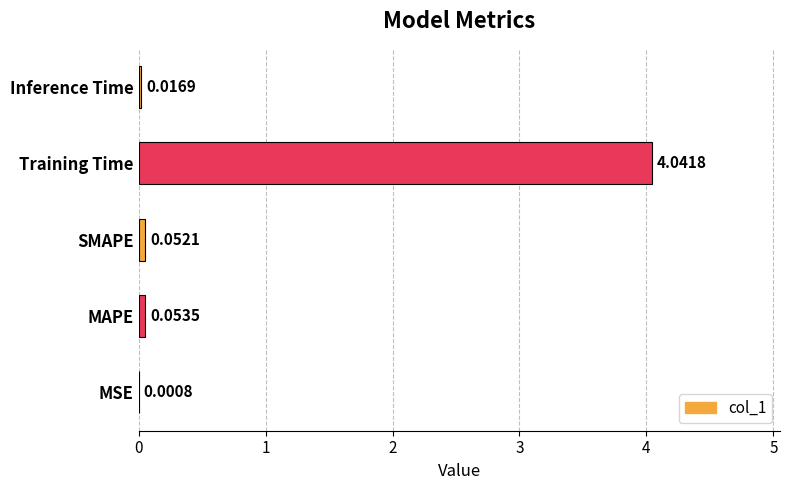

Are the bars horizontal?

Yes